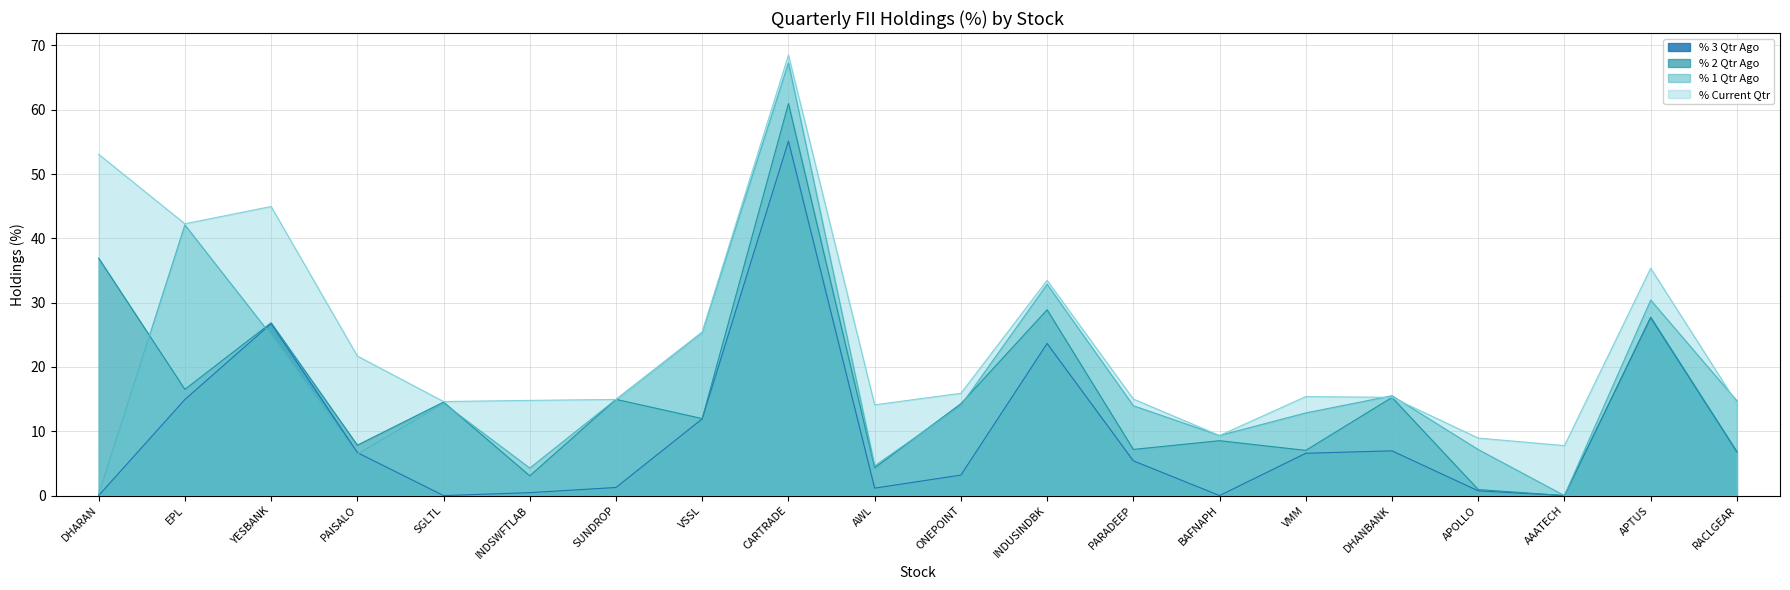

What is the label of the 19th point from the left?

APTUS